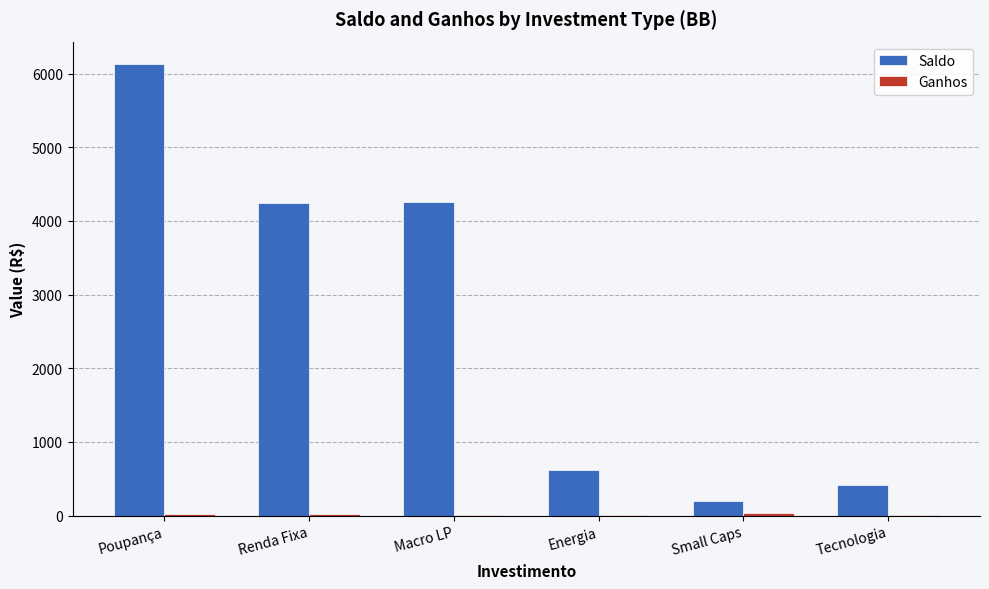

What is the greatest value displayed?

6128.0